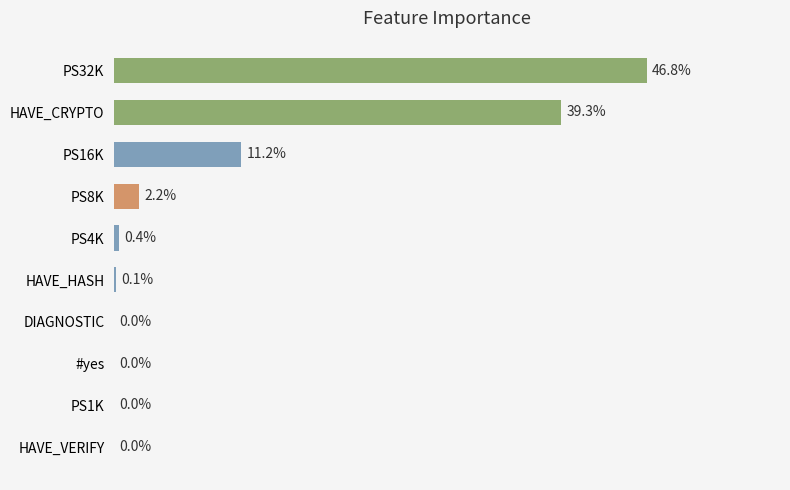

Which label corresponds to the largest value in the chart?

PS32K